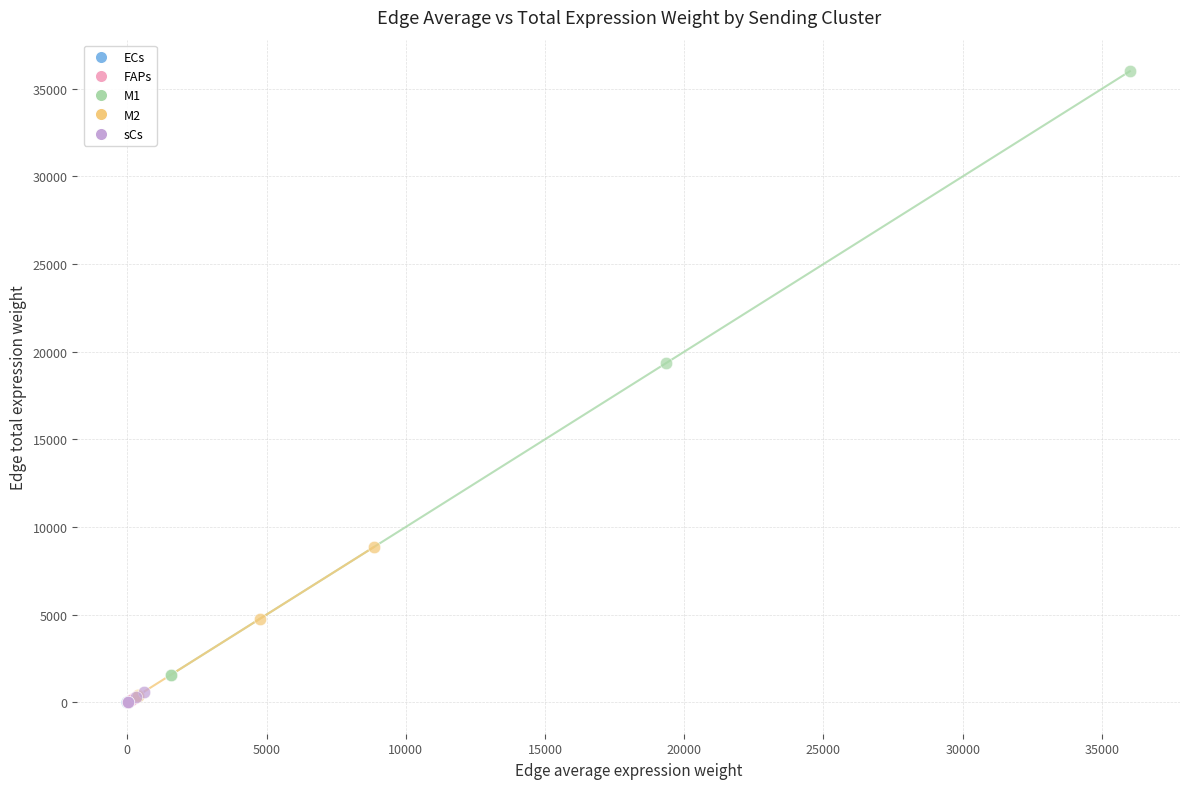

Which series has the widest spread of Y values?

M1